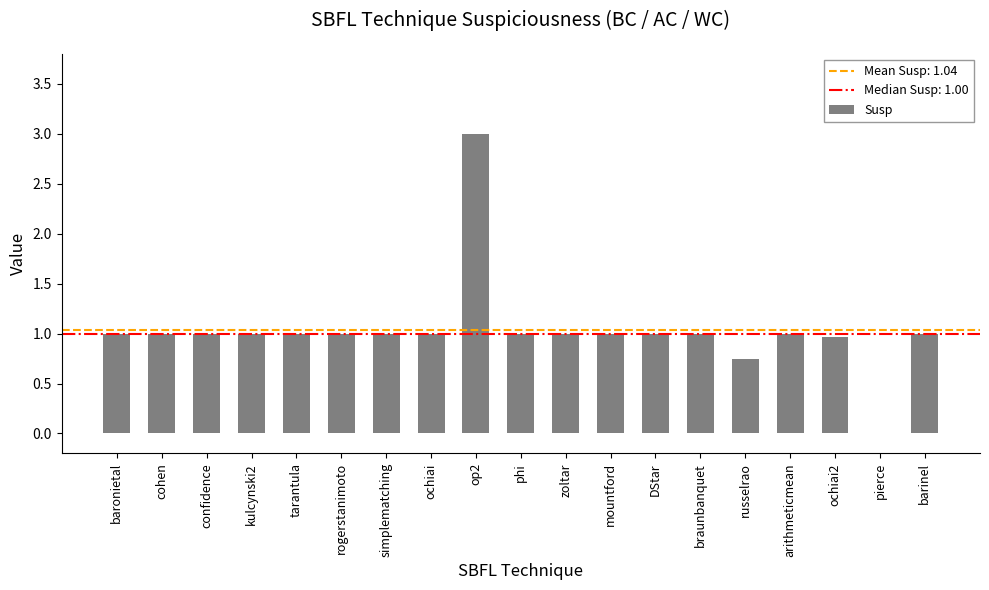

Is it true that the value at ochiai is 1.0?

True